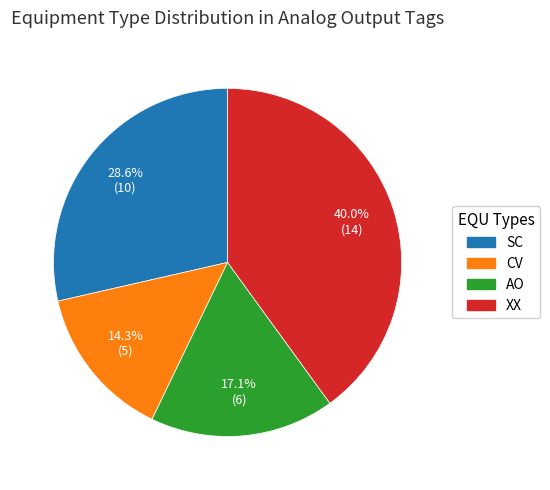

Is it true that SC is 15% of the pie?

False